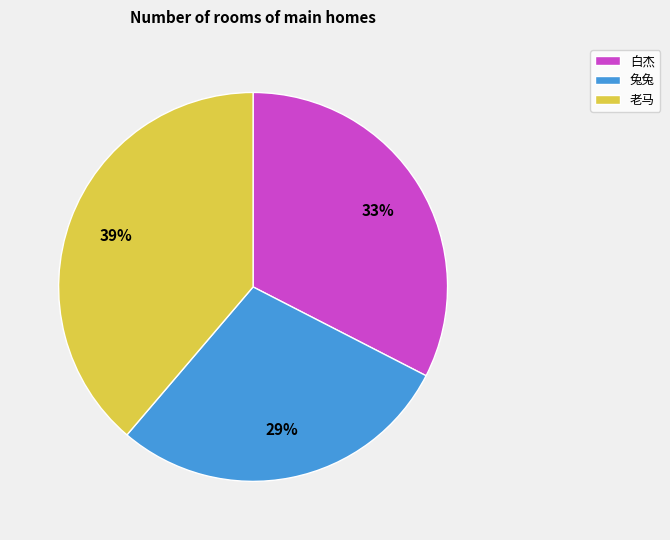

Rank the categories by value from lowest to highest.

兔兔, 白杰, 老马